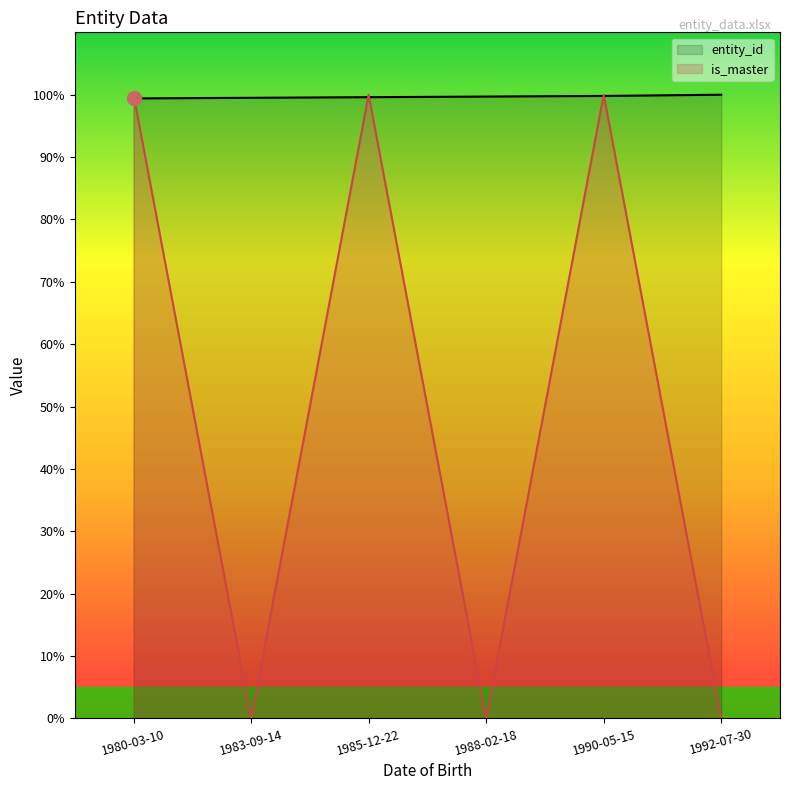

The value of is_master at 1980-03-10 is 175.5. True or false?

False